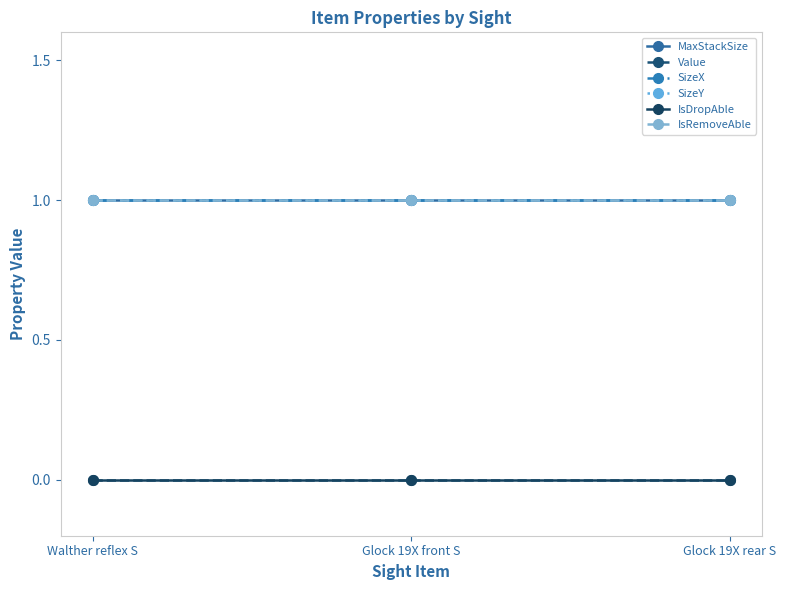

Rank the series at Walther reflex S from highest to lowest value.

MaxStackSize, SizeX, SizeY, IsRemoveAble, Value, IsDropAble